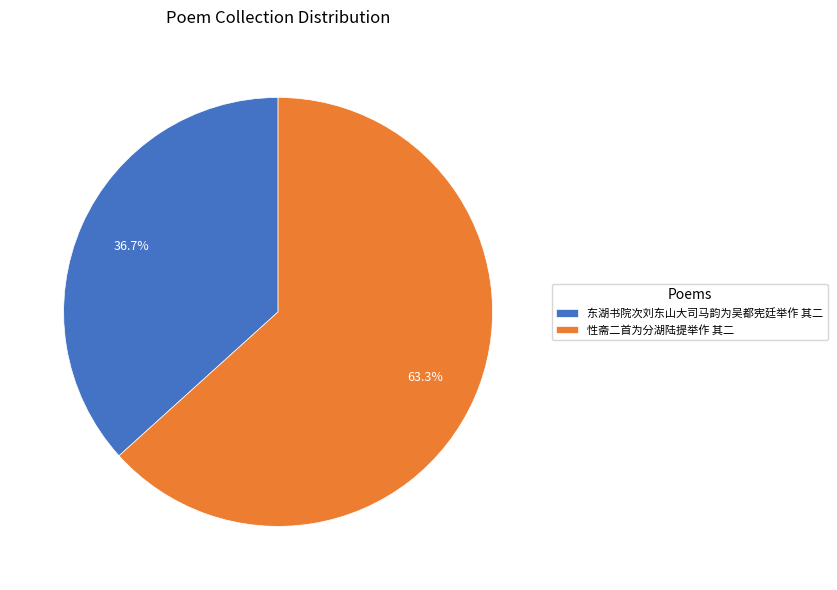

Which slice is the largest?

性斋二首为分湖陆提举作 其二